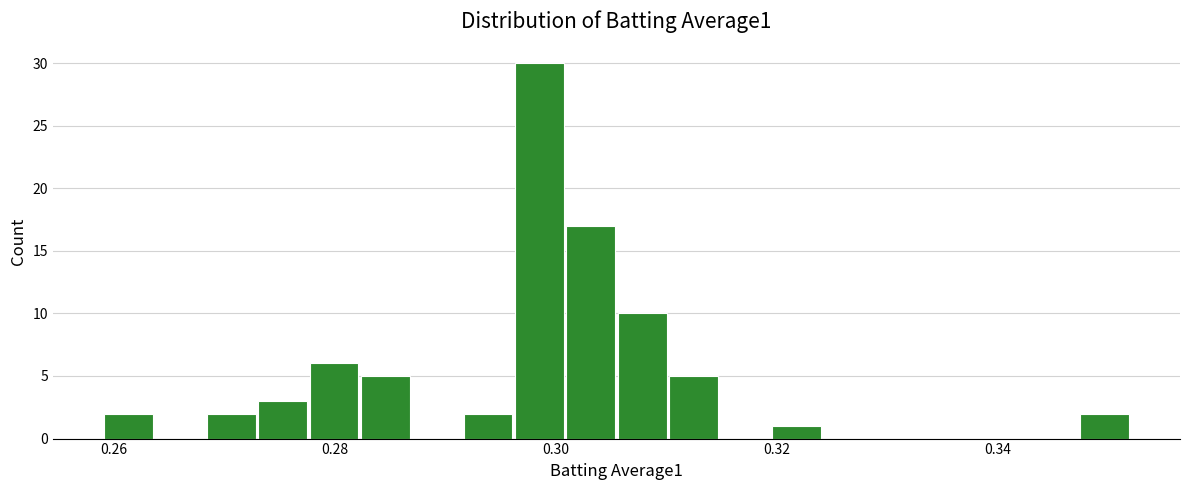

Around what value on the x-axis is the tallest bar? Give the approximate position of its centre, as read against the axis.

0.298